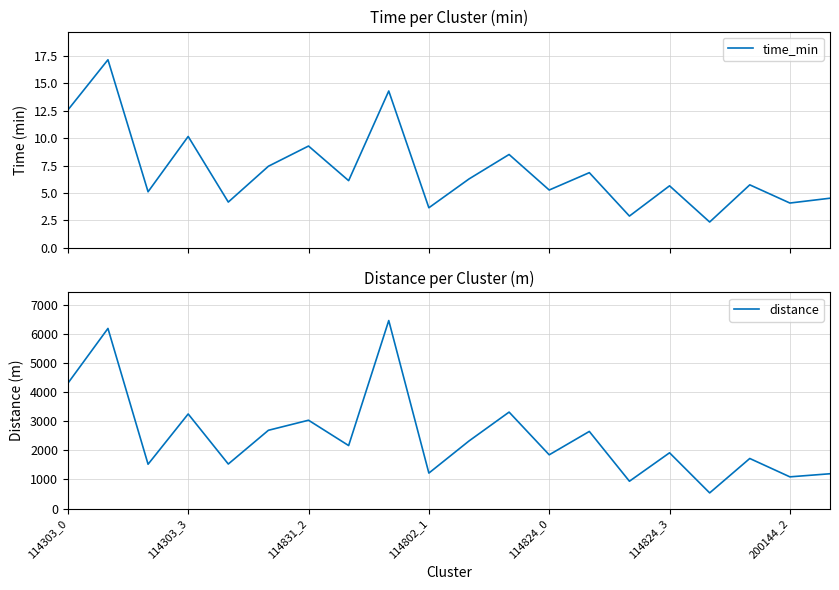

What is the sum of all time_min values?

142.1